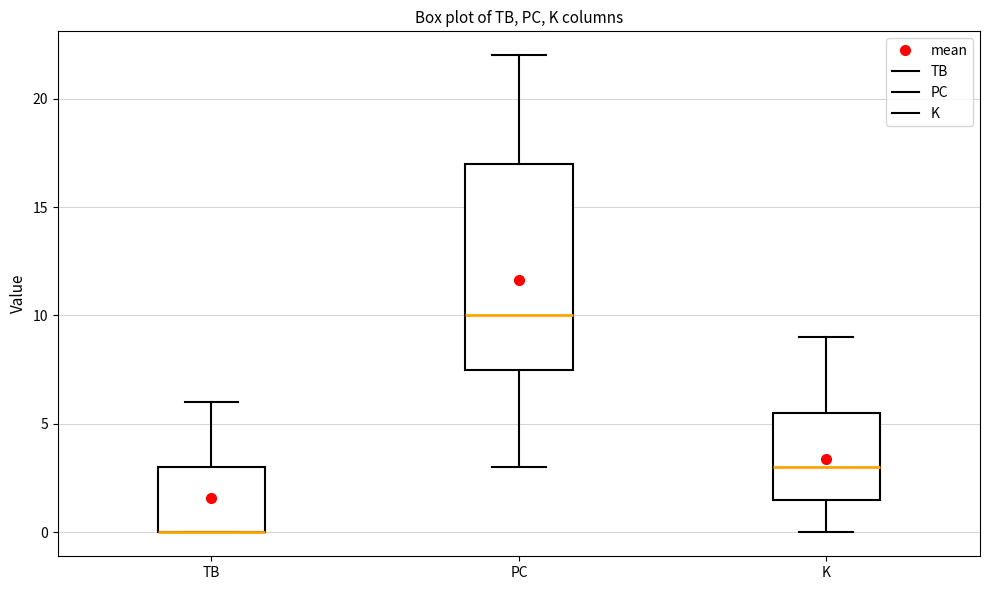

Reading left to right, read every box against the y-axis: the position of its median line, the range the box covers, and the ends of its whiskers. The values are not printed on the chart, so give them approximately, as read against the axis.

TB: median 0.0 (drawn on the box's lower edge), box 0.0 to 3.0, whiskers 0.0 to 6.0
PC: median 10.0, box 7.5 to 17.0, whiskers 3.0 to 22.0
K: median 3.0, box 1.5 to 5.5, whiskers 0.0 to 9.0